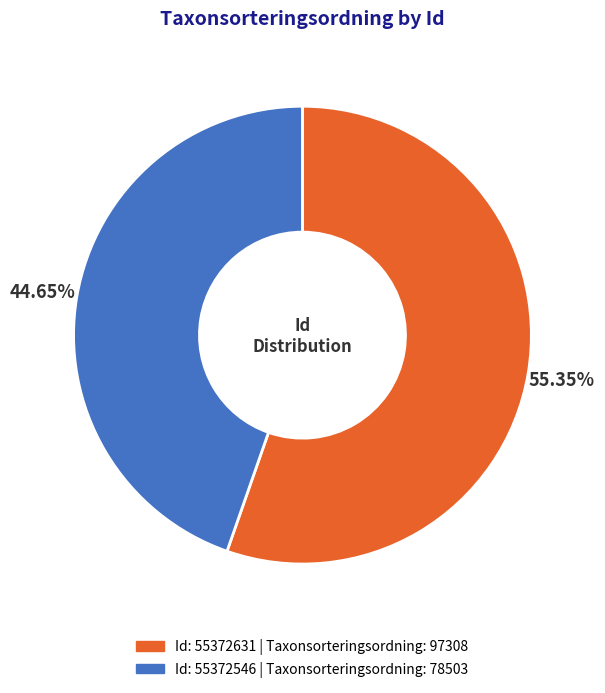

Is there any slice that represents more than half of the pie?

Yes